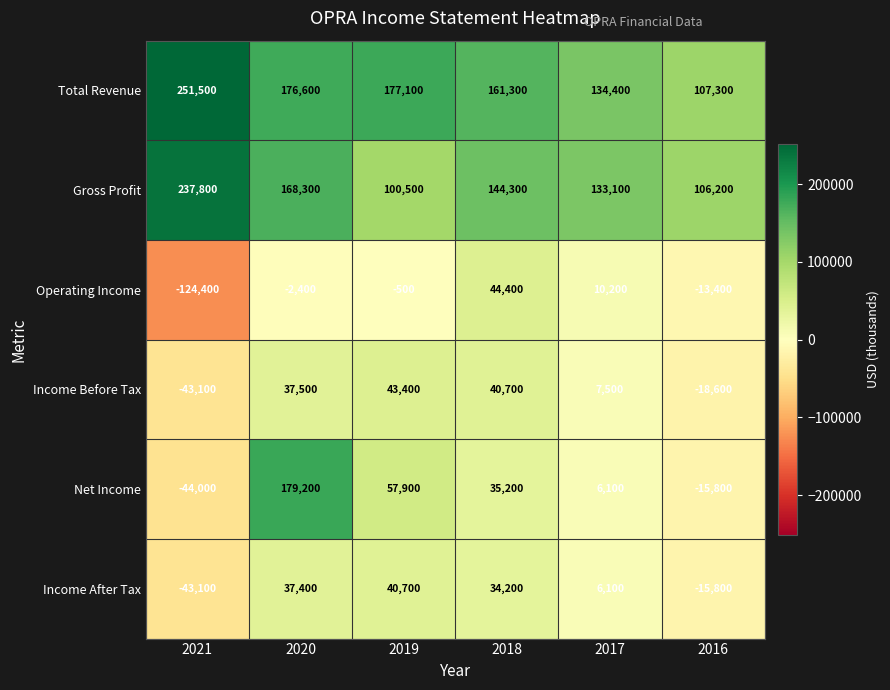

What is the spread (max minus min) of values at 2019?

177600